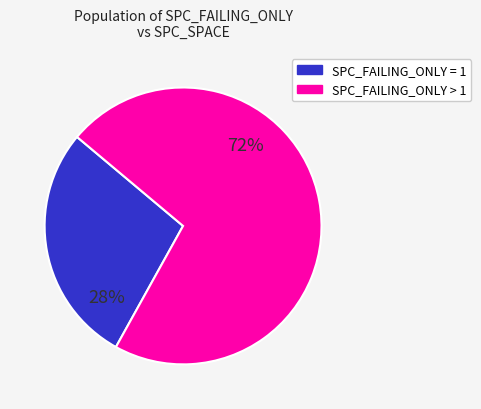

Is there a majority slice in this chart?

Yes